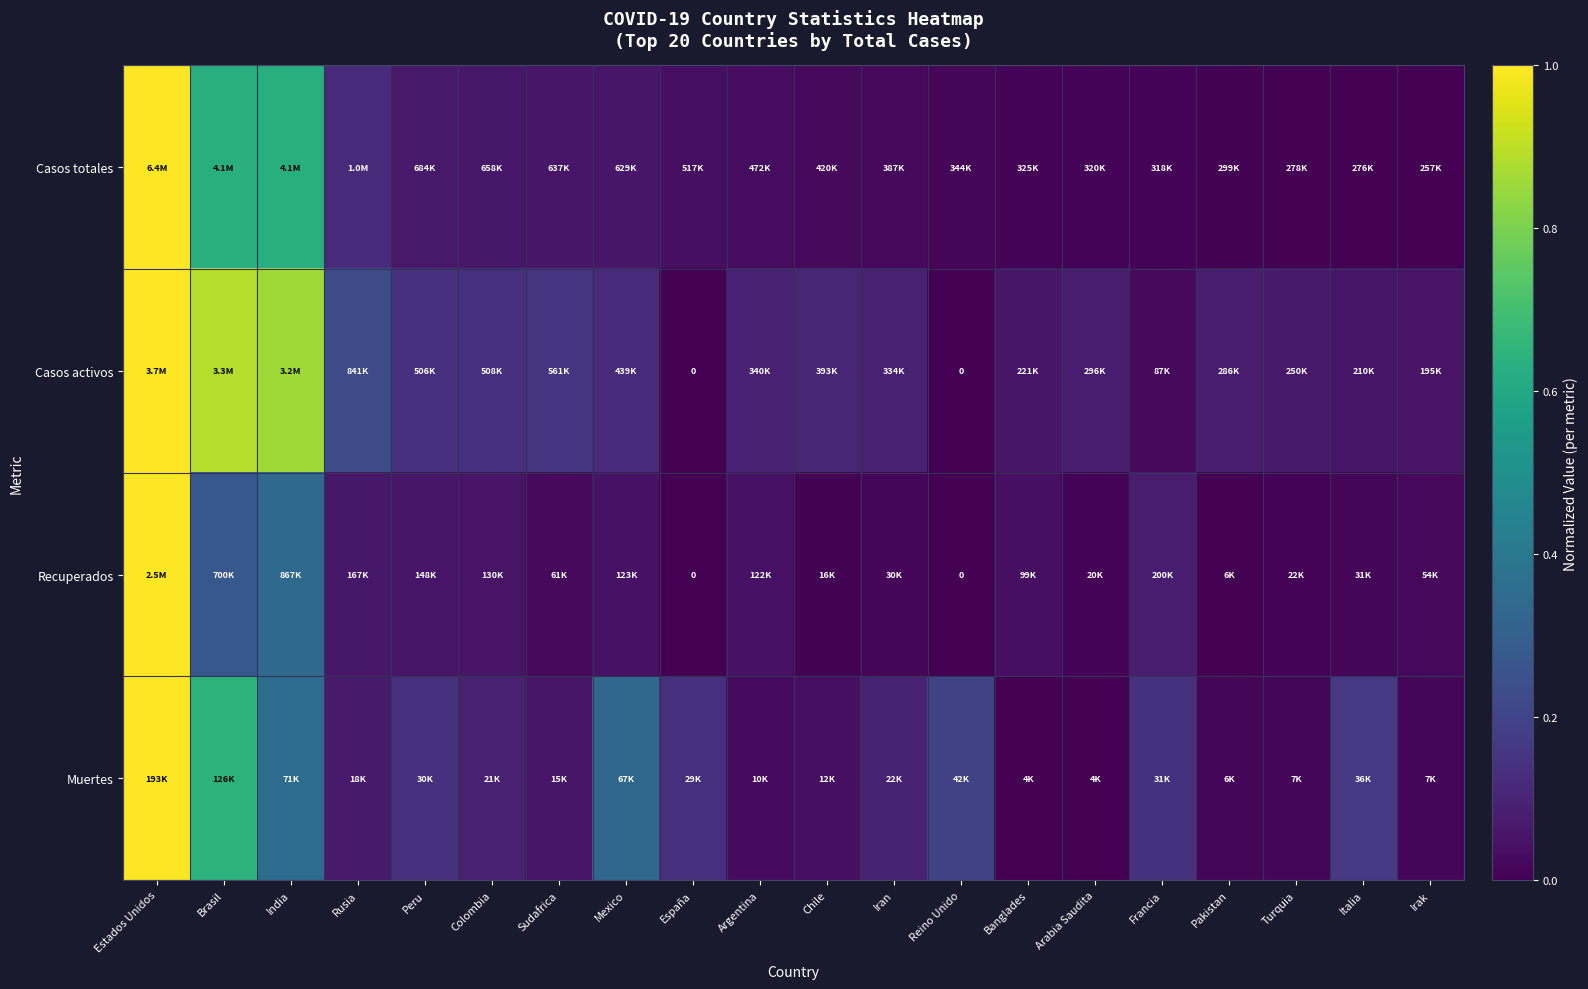

Is it true that Casos activos equals 0.0 at Banglades?

False